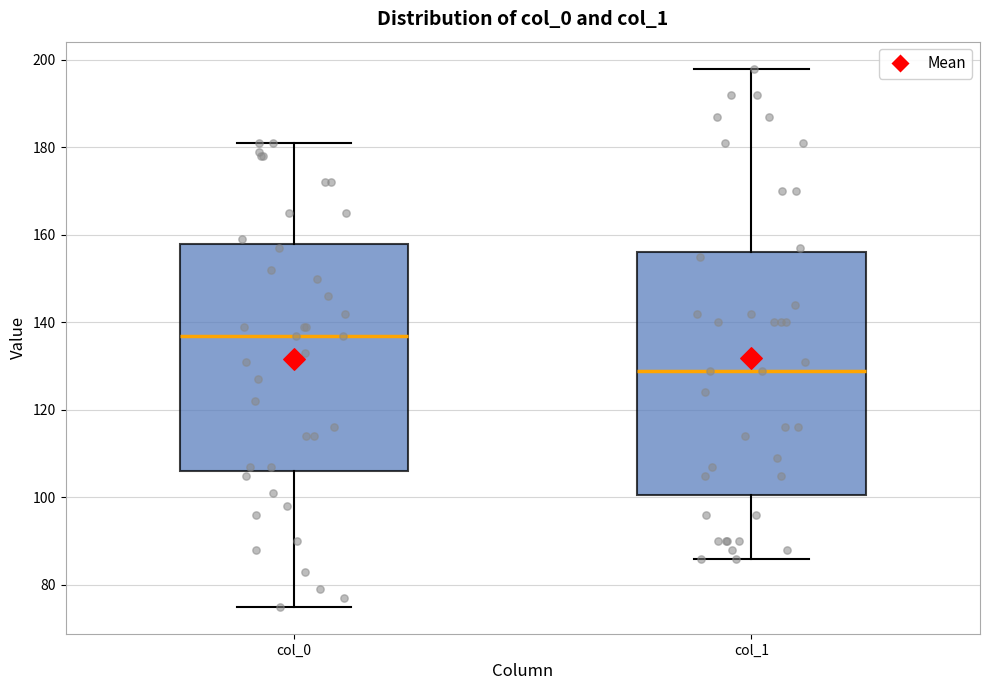

Where is the upper edge of the box for col_0 on the y-axis? The values are not printed on the chart, so give them approximately, as read against the axis.

158